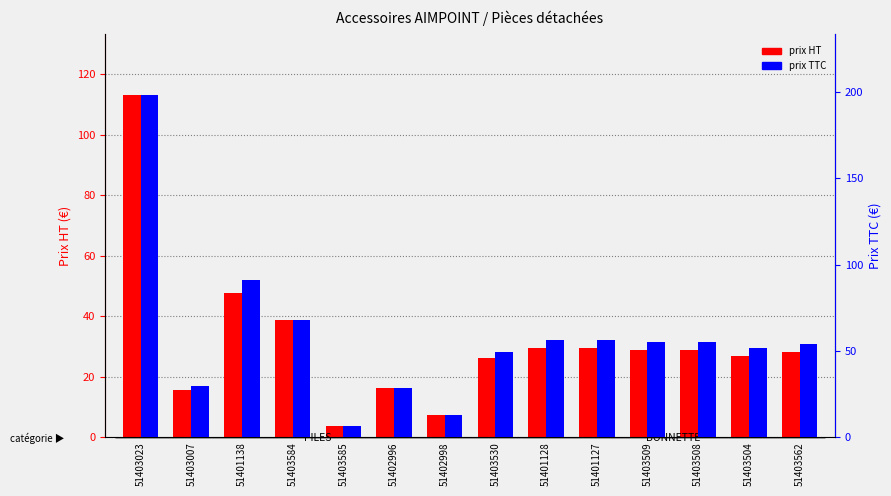

Reading right to left, list all the values displayed in this chart.

prix HT: 51403562=28.2	51403504=27.0	51403508=28.8	51403509=28.8	51401127=29.6	51401128=29.6	51403530=26.1	51402998=7.4	51402996=16.3	51403585=3.9	51403584=38.7	51401138=47.7	51403007=15.7	51403023=113.0
prix TTC: 51403562=54.0	51403504=51.5	51403508=55.0	51403509=55.0	51401127=56.5	51401128=56.5	51403530=49.6	51402998=13.0	51402996=28.6	51403585=6.8	51403584=68.0	51401138=91.0	51403007=29.9	51403023=198.0